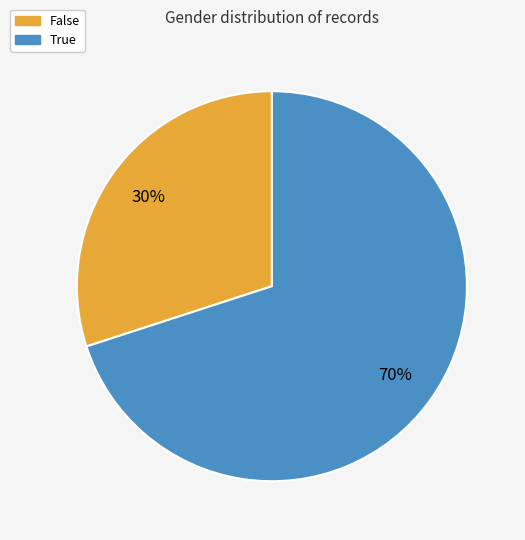

Which category has the biggest portion of the pie?

True